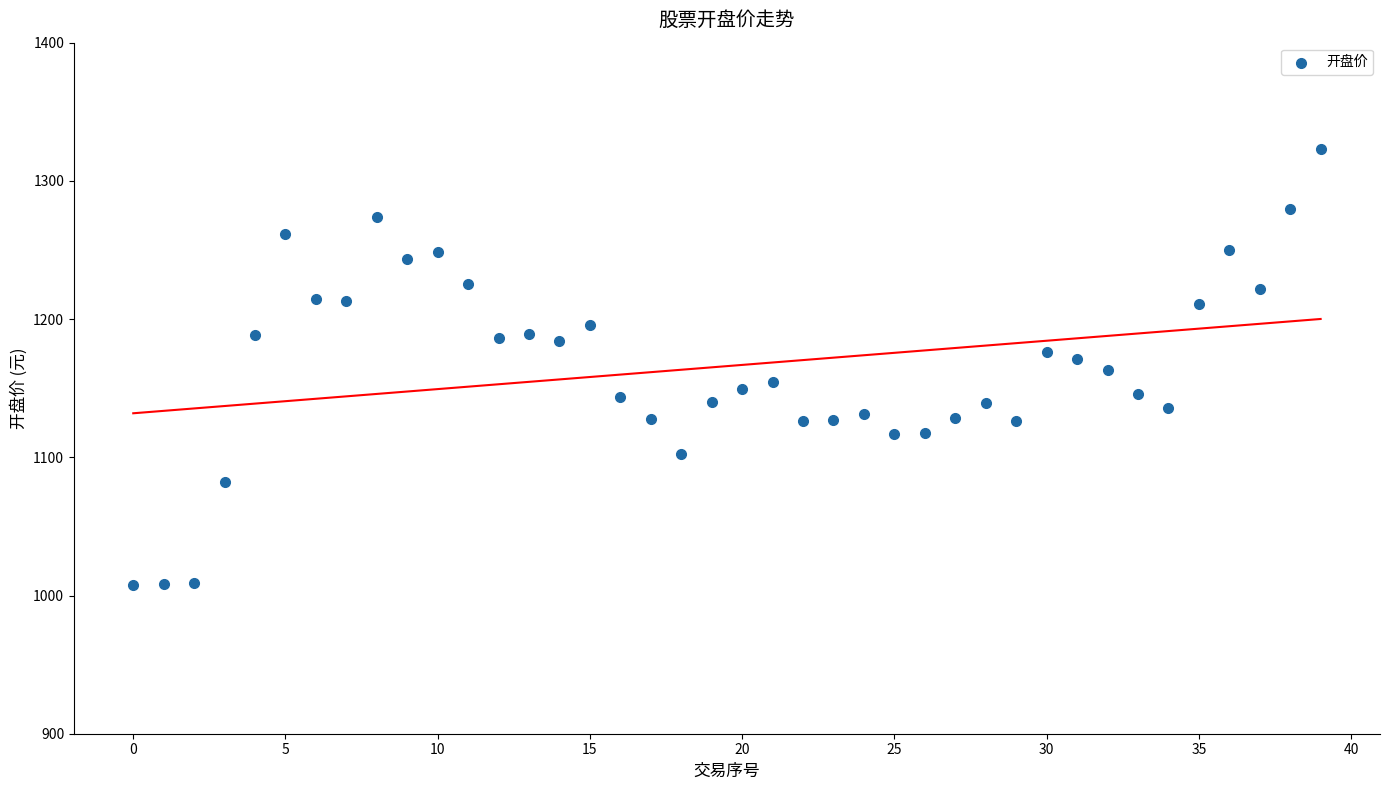

What is the range of Y values (max minus min)?

315.8